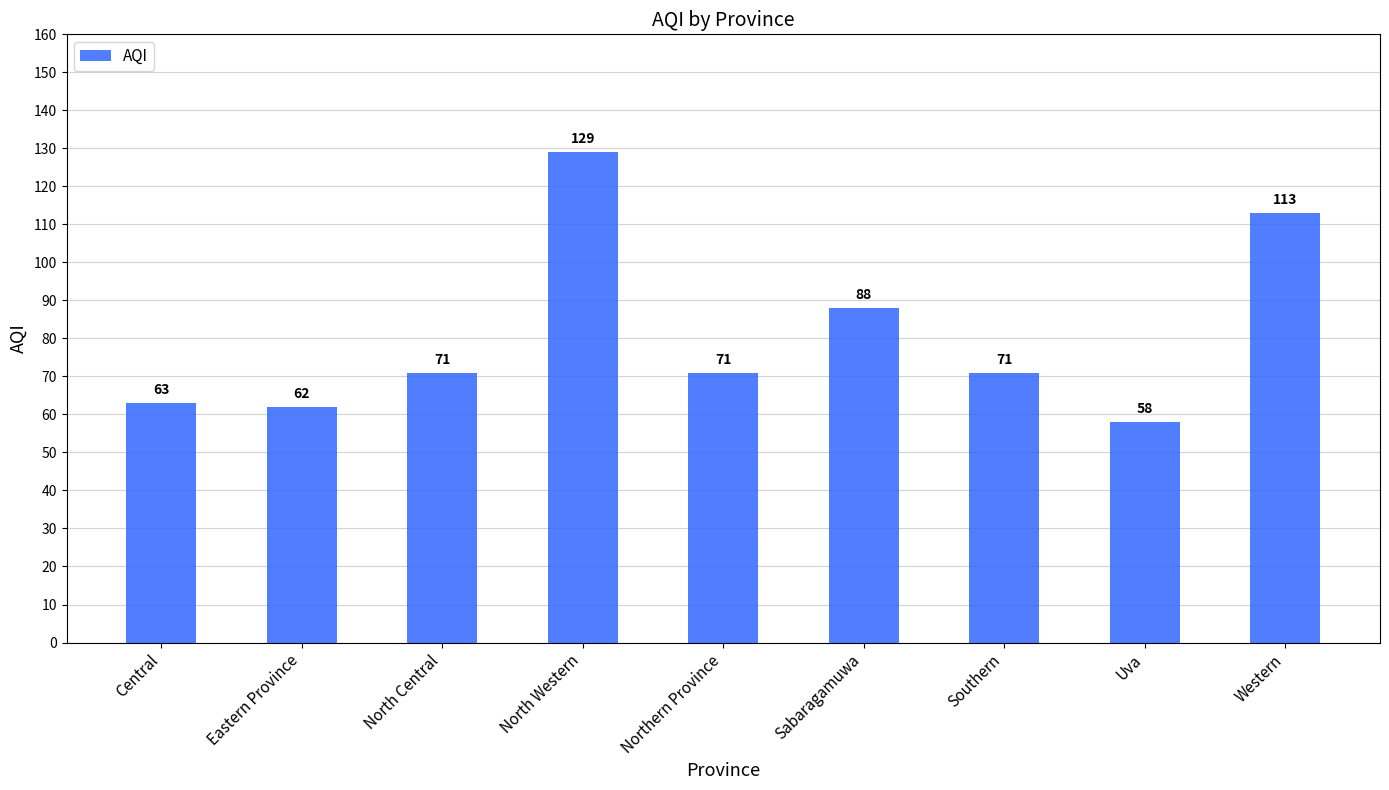

Is it true that the value at North Western is 129?

True